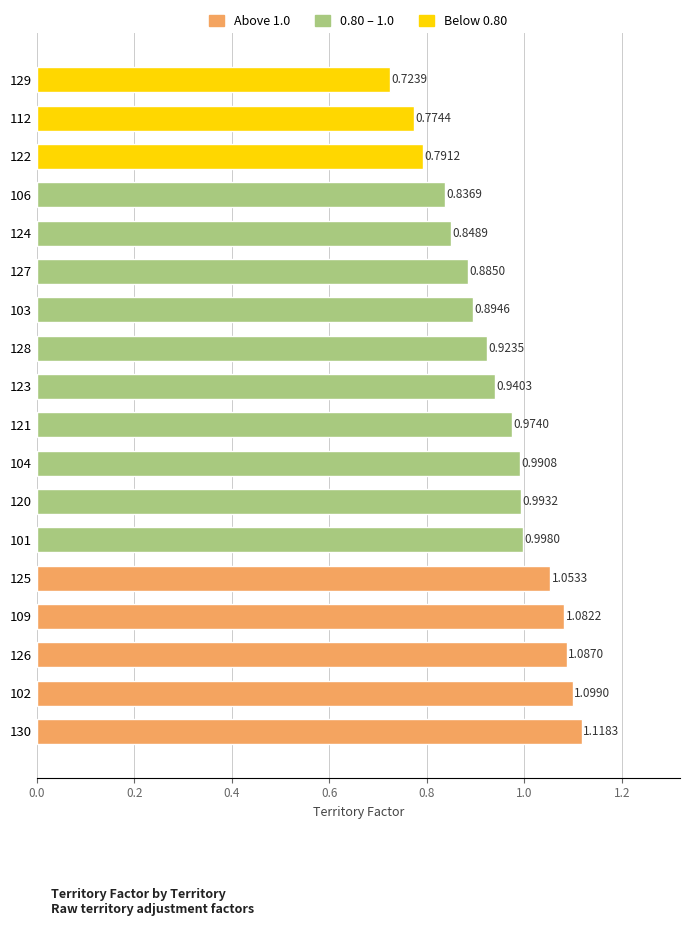

Rank the categories by value from highest to lowest.

130, 102, 126, 109, 125, 101, 120, 104, 121, 123, 128, 103, 127, 124, 106, 122, 112, 129